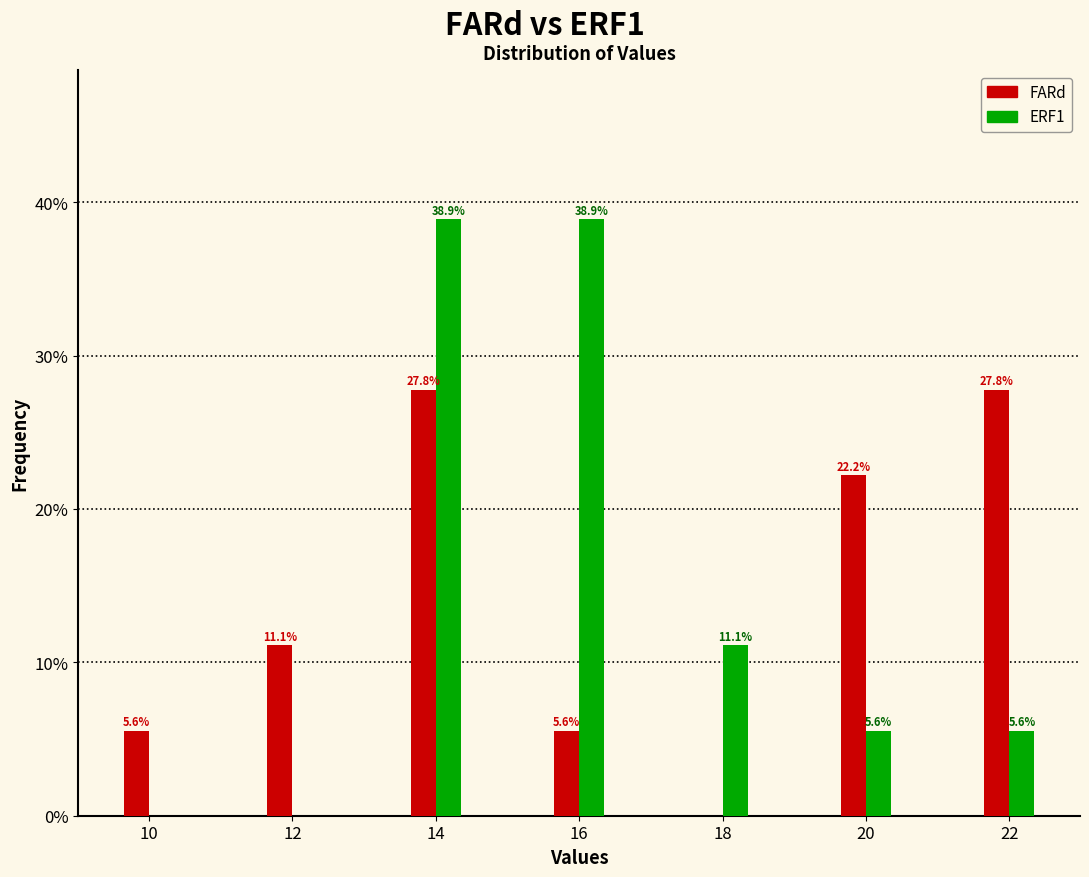

Reading left to right, what are all the values shown in this chart?

FARd: 10=5.6	12=11.1	14=27.8	16=5.6	18=0.0	20=22.2	22=27.8
ERF1: 10=0.0	12=0.0	14=38.9	16=38.9	18=11.1	20=5.6	22=5.6